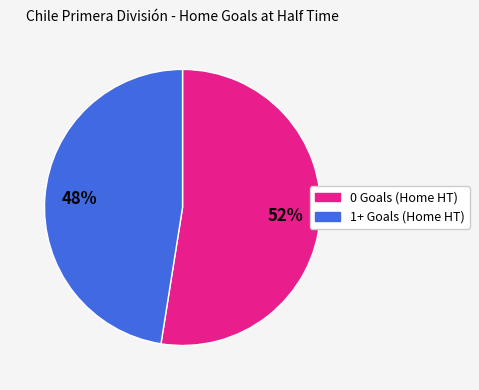

Combined, do 1+ Goals (Home HT) and 0 Goals (Home HT) account for over 50%?

Yes